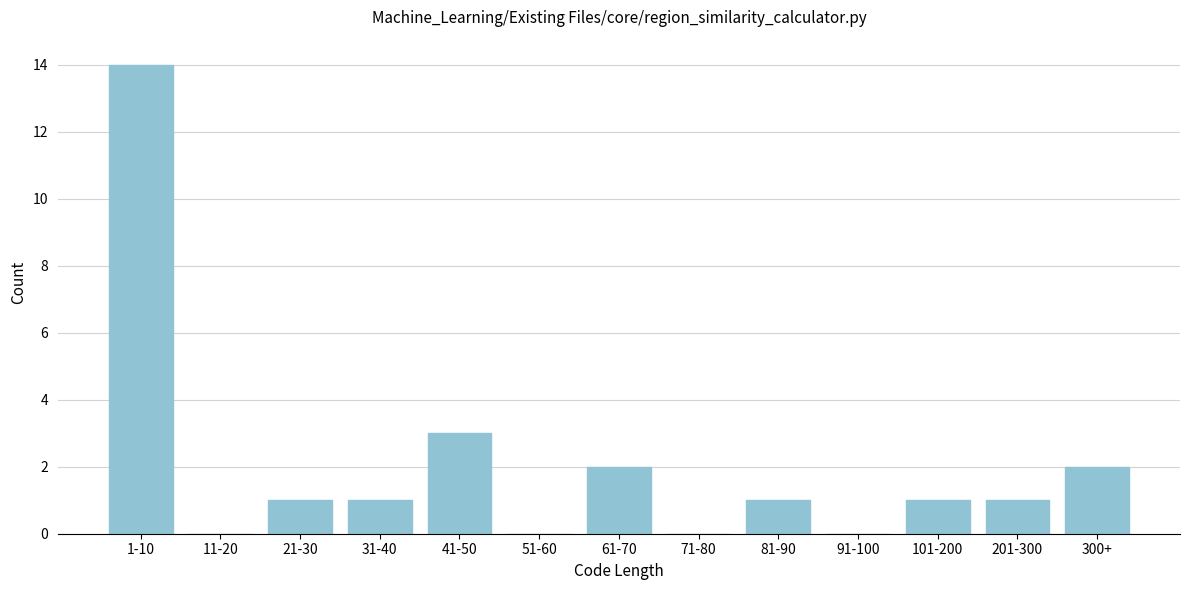

Reading right to left, what are all the values shown in this chart?

300+=2	201-300=1	101-200=1	91-100=0	81-90=1	71-80=0	61-70=2	51-60=0	41-50=3	31-40=1	21-30=1	11-20=0	1-10=14